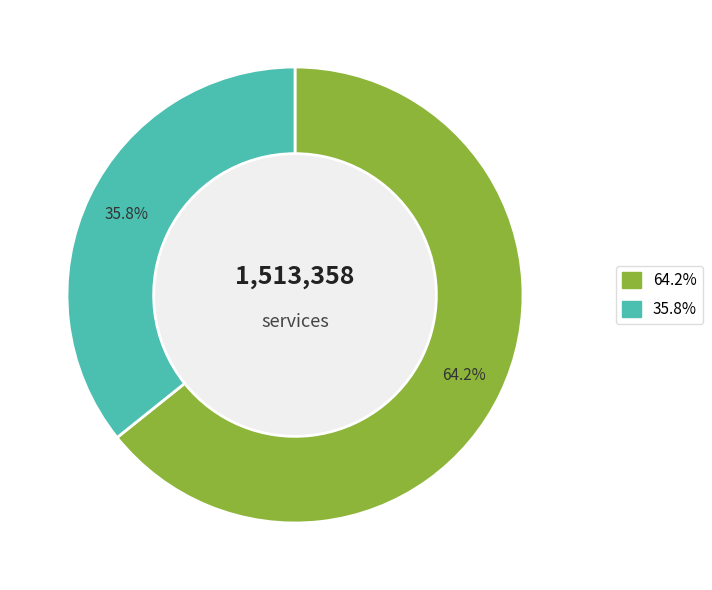

Is there a majority slice in this chart?

Yes